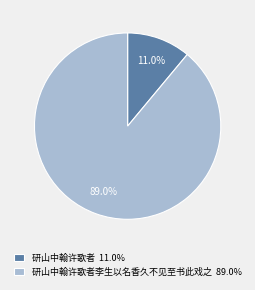

Which category accounts for the majority?

研山中翰许歌者李生以名香久不见至书此戏之 89.0%